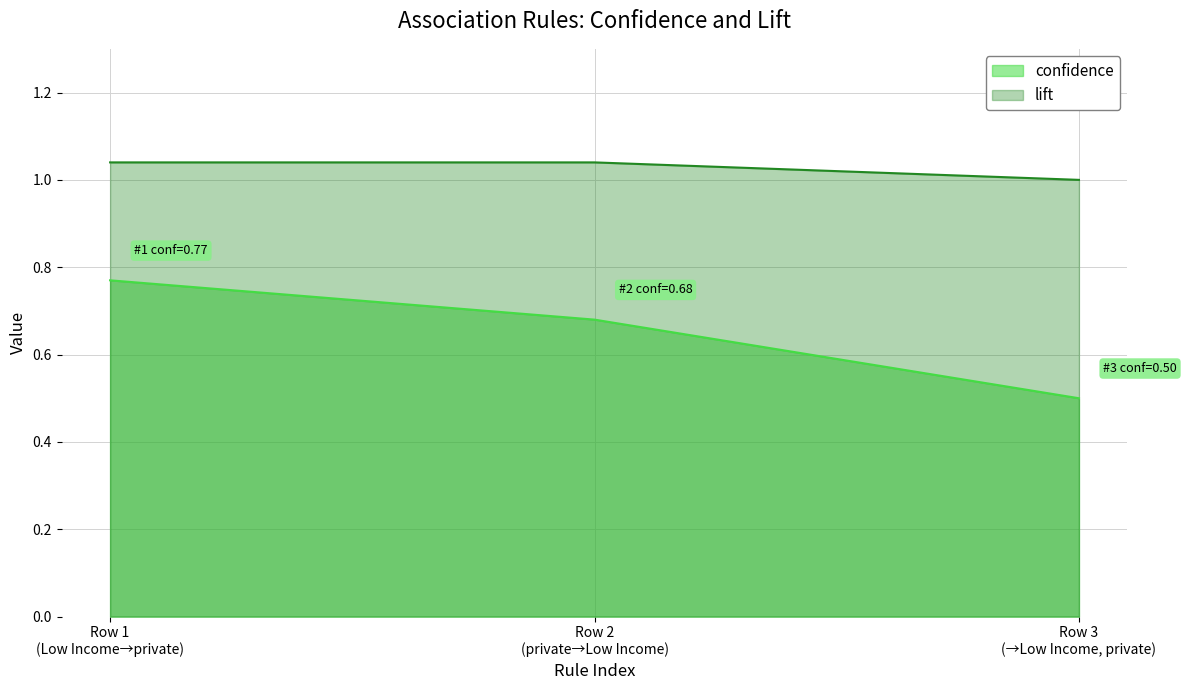

How many distinct data groups are displayed?

2